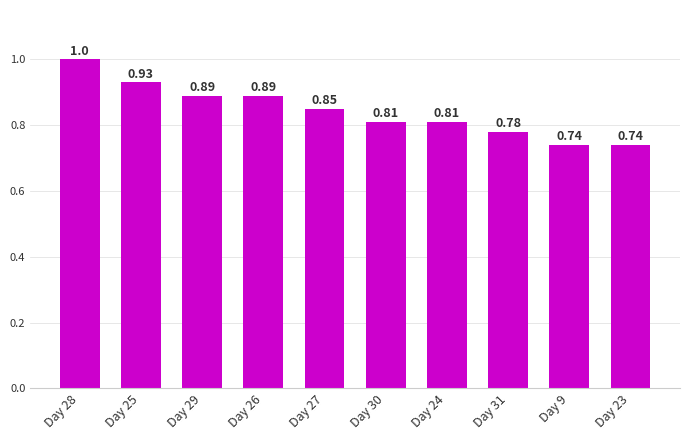

What is the label of the 9th bar from the right?

Day 25